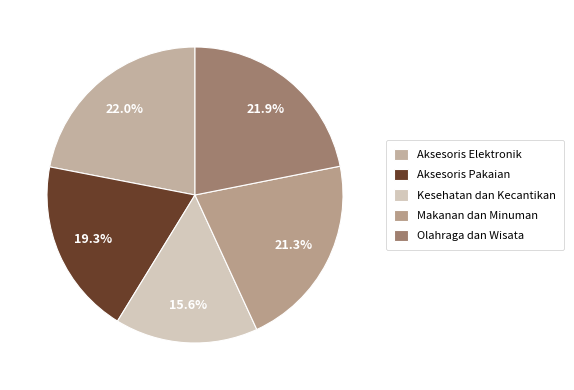

Does Makanan dan Minuman account for over 50% of the chart?

No